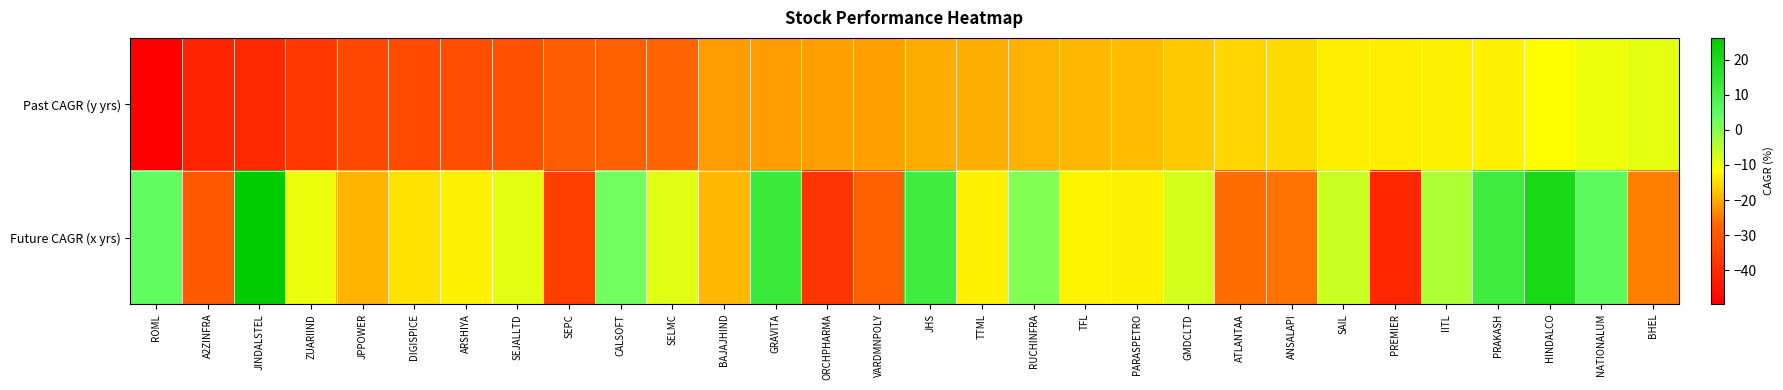

Reading right to left, list all the values displayed in this chart.

Past CAGR (y yrs): BHEL=-9.3	NATIONALUM=-10.0	HINDALCO=-12.0	PRAKASH=-13.0	IITL=-13.0	PREMIER=-13.2	SAIL=-13.3	ANSALAPI=-15.1	ATLANTAA=-15.6	GMDCLTD=-16.9	PARASPETRO=-18.4	TFL=-18.7	RUCHINFRA=-19.4	TTML=-19.7	JHS=-19.9	VARDMNPOLY=-21.0	ORCHPHARMA=-21.1	GRAVITA=-21.4	BAJAJHIND=-21.5	SELMC=-27.2	CALSOFT=-28.1	SEPC=-28.5	SEJALLTD=-31.3	ARSHIYA=-31.9	DIGISPICE=-33.0	JPPOWER=-33.5	ZUARIIND=-37.2	JINDALSTEL=-40.2	A2ZINFRA=-41.5	ROML=-49.6
Future CAGR (x yrs): BHEL=-24.2	NATIONALUM=5.2	HINDALCO=20.7	PRAKASH=11.8	IITL=-4.0	PREMIER=-40.9	SAIL=-6.5	ANSALAPI=-25.6	ATLANTAA=-26.1	GMDCLTD=-7.5	PARASPETRO=-12.9	TFL=-12.7	RUCHINFRA=0.6	TTML=-13.0	JHS=11.6	VARDMNPOLY=-27.8	ORCHPHARMA=-37.7	GRAVITA=13.1	BAJAJHIND=-18.6	SELMC=-8.6	CALSOFT=2.3	SEPC=-35.6	SEJALLTD=-9.2	ARSHIYA=-13.0	DIGISPICE=-14.6	JPPOWER=-18.9	ZUARIIND=-9.9	JINDALSTEL=26.1	A2ZINFRA=-29.7	ROML=4.7